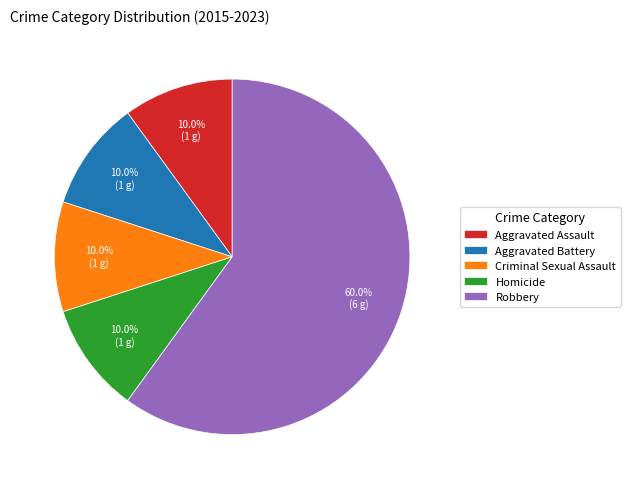

Between Robbery and Aggravated Assault, which is larger?

Robbery